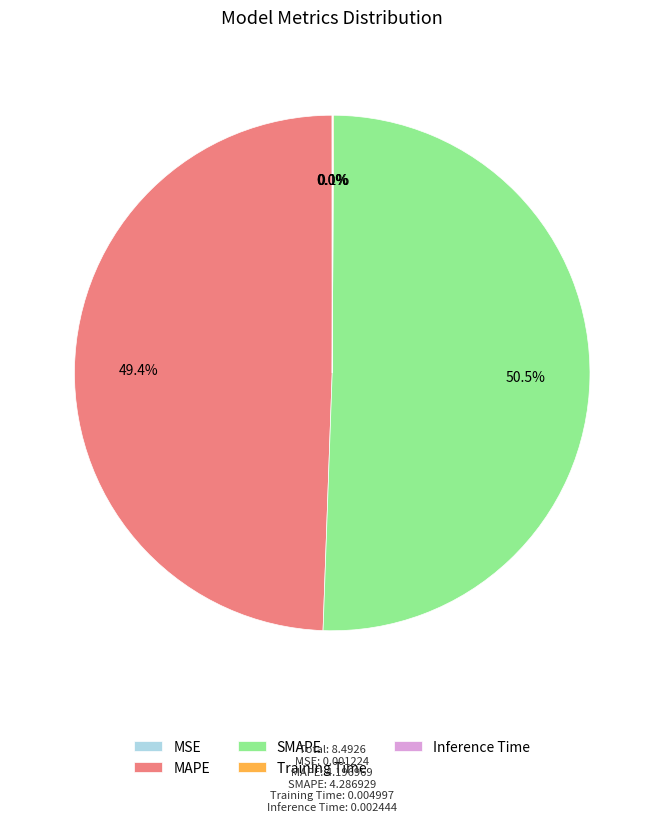

What is the largest slice in the pie chart?

SMAPE